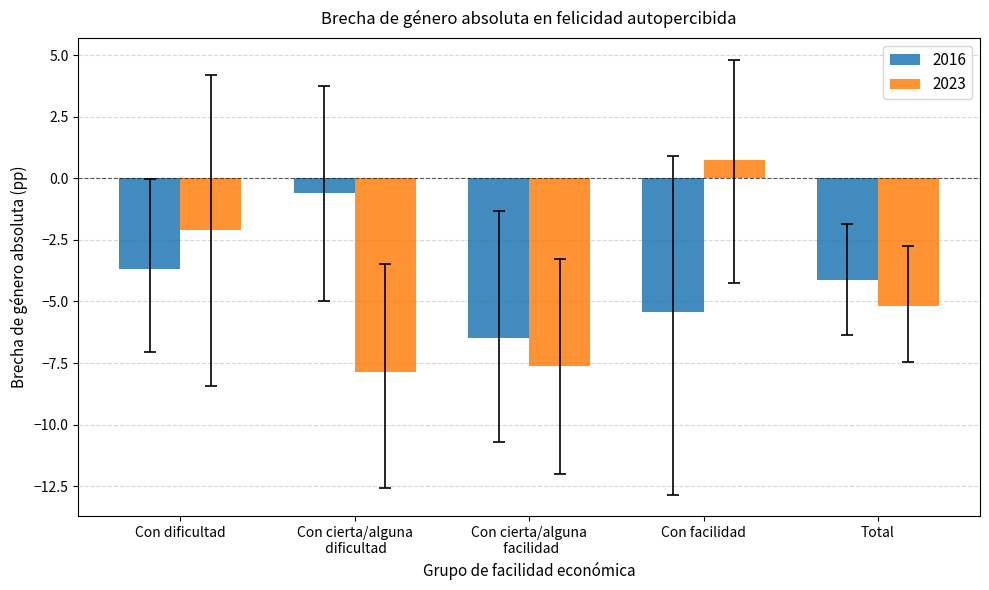

Reading right to left, what are all the values shown in this chart?

2016: -4.1	-5.4	-6.5	-0.6	-3.7
2023: -5.2	0.7	-7.6	-7.9	-2.1